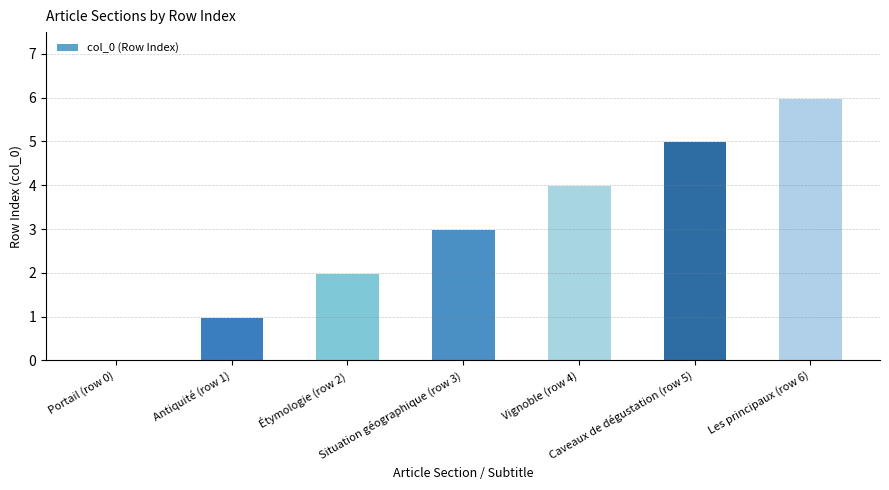

True or false: the data shows 6 at Les principaux (row 6).

True